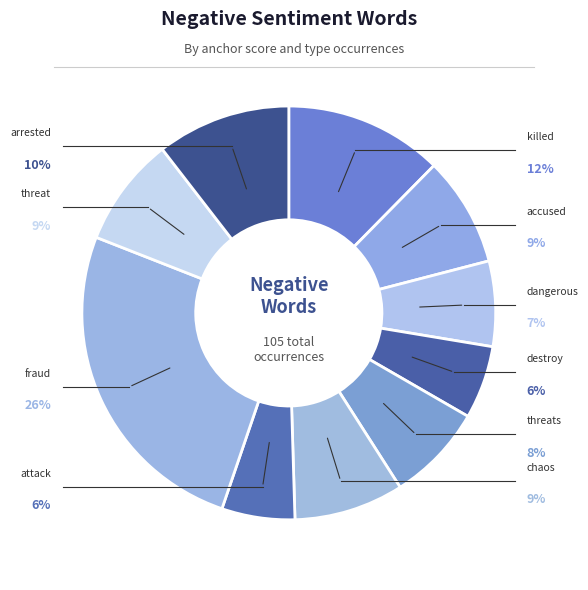

Count the number of slices in the pie.

10